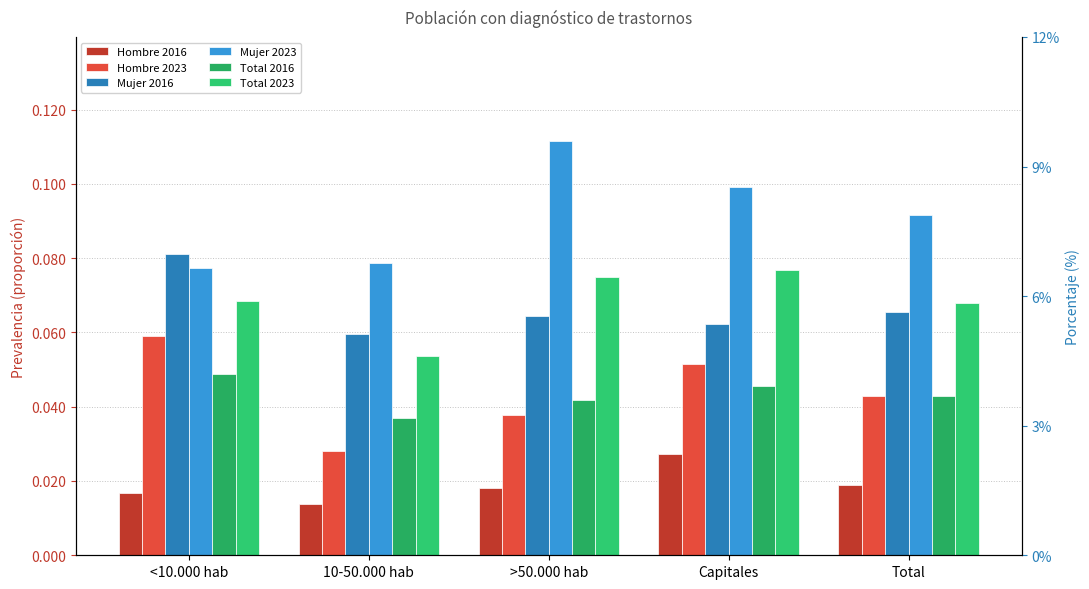

Reading left to right, list all the values displayed in this chart.

Hombre 2016: 0.0	0.0	0.0	0.0	0.0
Hombre 2023: 0.1	0.0	0.0	0.1	0.0
Mujer 2016: 0.1	0.1	0.1	0.1	0.1
Mujer 2023: 0.1	0.1	0.1	0.1	0.1
Total 2016: 0.0	0.0	0.0	0.0	0.0
Total 2023: 0.1	0.1	0.1	0.1	0.1